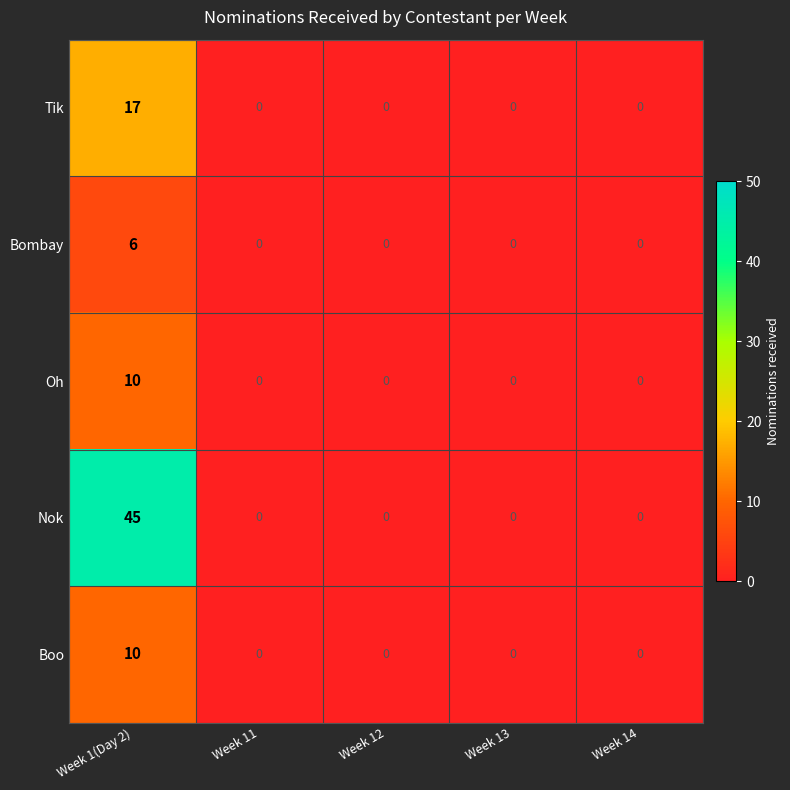

Reading left to right, extract all data points from this chart.

Tik: Week 1(Day 2)=17	Week 11=0	Week 12=0	Week 13=0	Week 14=0
Bombay: Week 1(Day 2)=6	Week 11=0	Week 12=0	Week 13=0	Week 14=0
Oh: Week 1(Day 2)=10	Week 11=0	Week 12=0	Week 13=0	Week 14=0
Nok: Week 1(Day 2)=45	Week 11=0	Week 12=0	Week 13=0	Week 14=0
Boo: Week 1(Day 2)=10	Week 11=0	Week 12=0	Week 13=0	Week 14=0